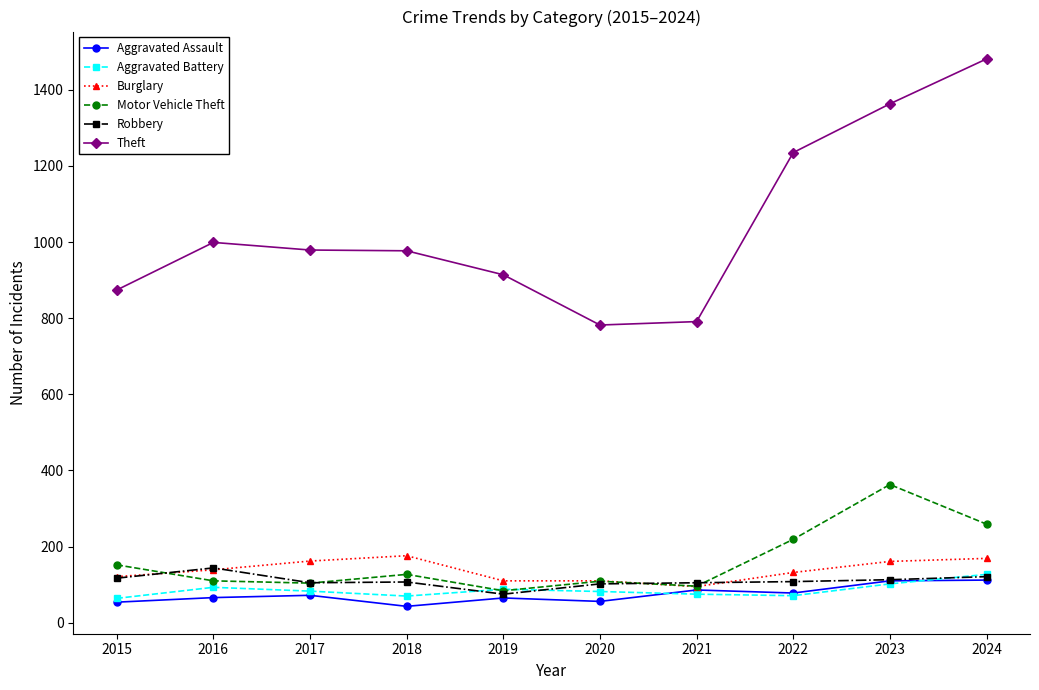

Is it true that Burglary equals 77 at 2017?

False